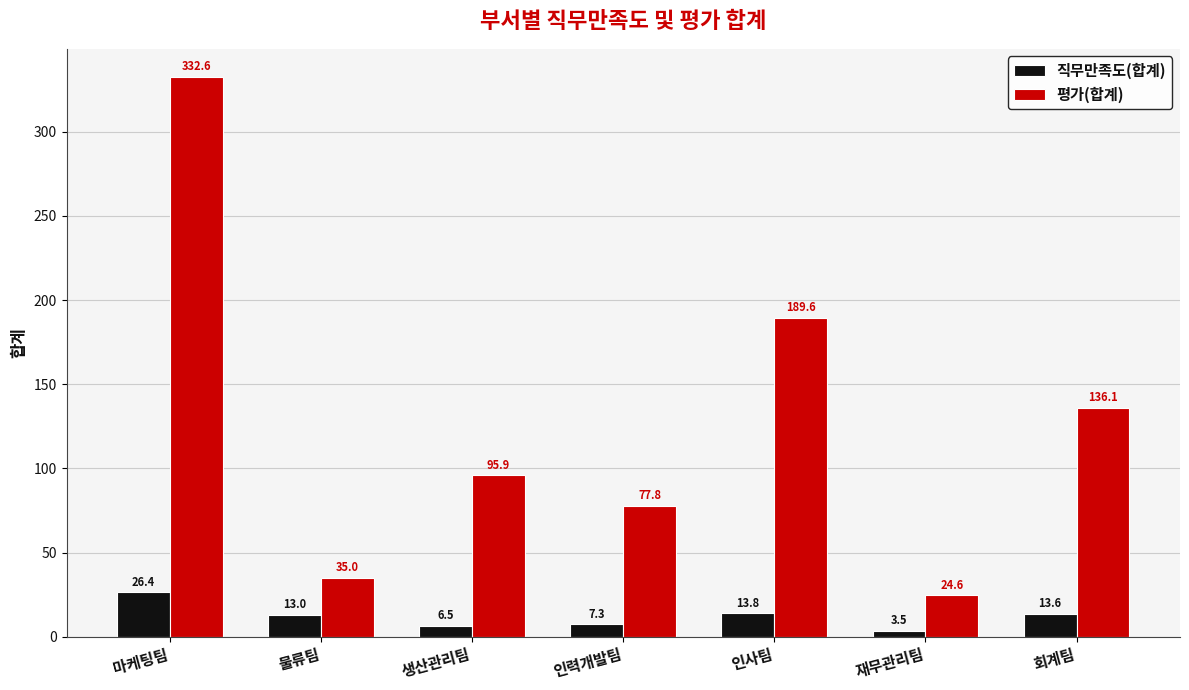

How many bars are there in total?

14